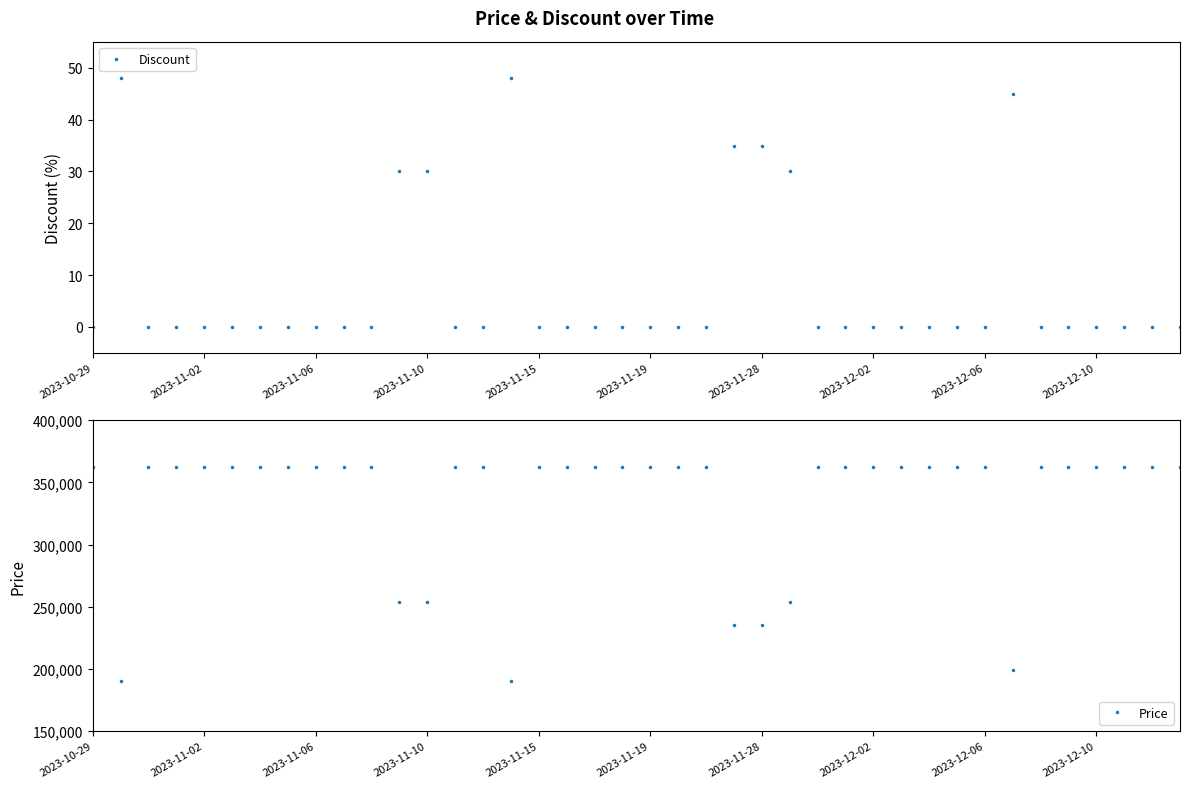

List the series in order of their peak value, lowest first.

Discount, Price